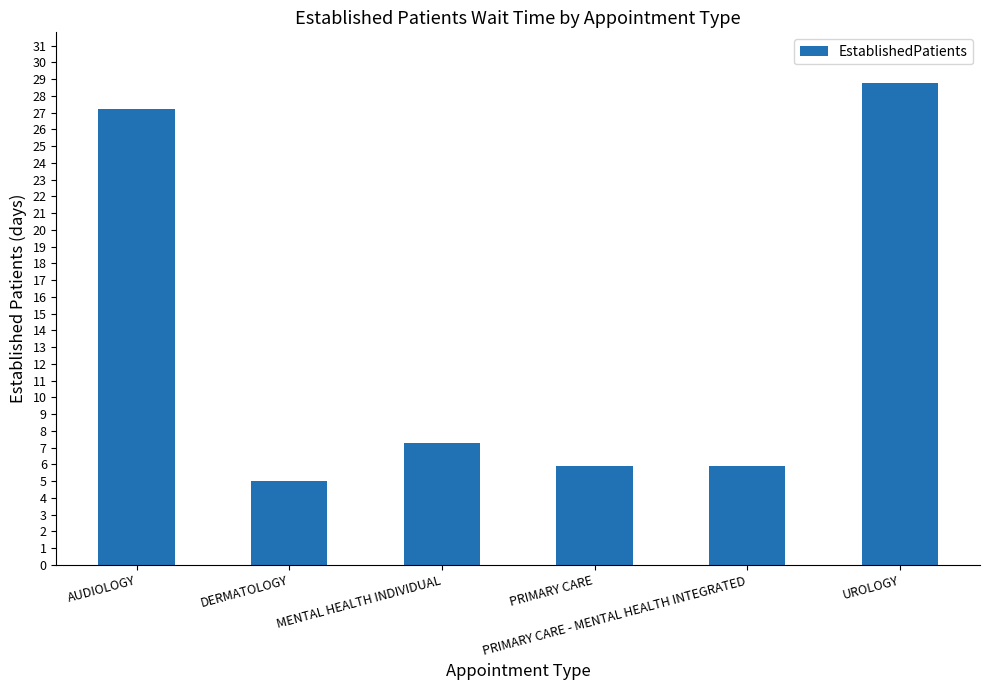

Where does the data first go above 7?

AUDIOLOGY